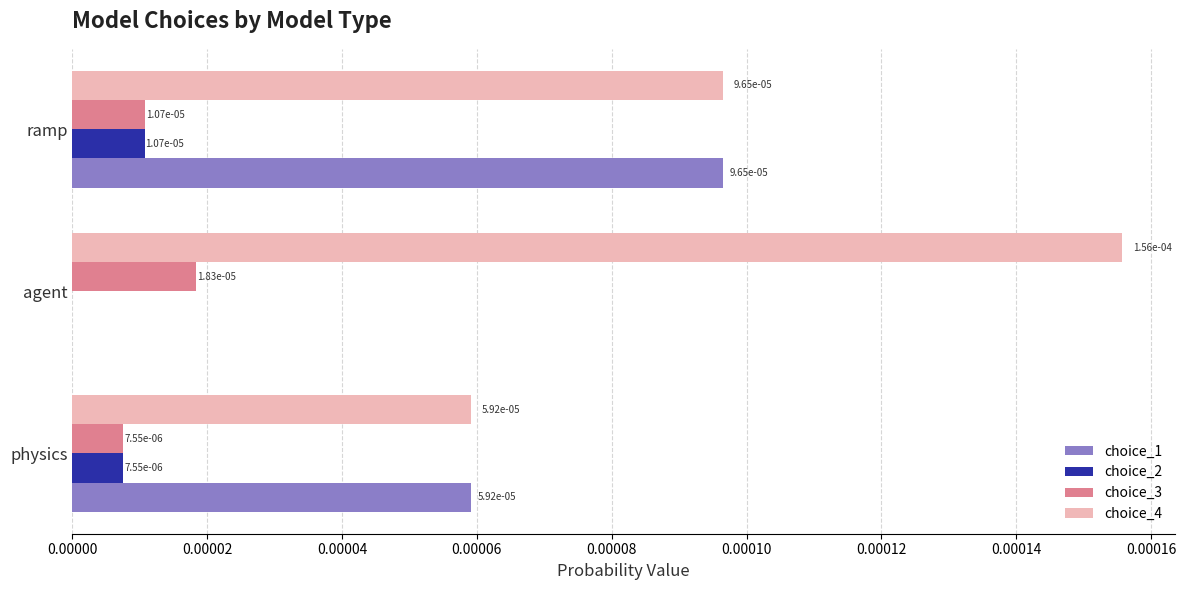

The value of choice_3 at physics is 0.0. True or false?

True